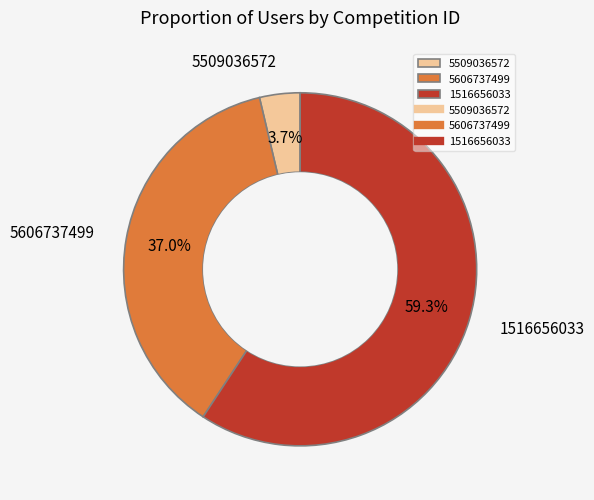

What is the largest slice in the pie chart?

1516656033